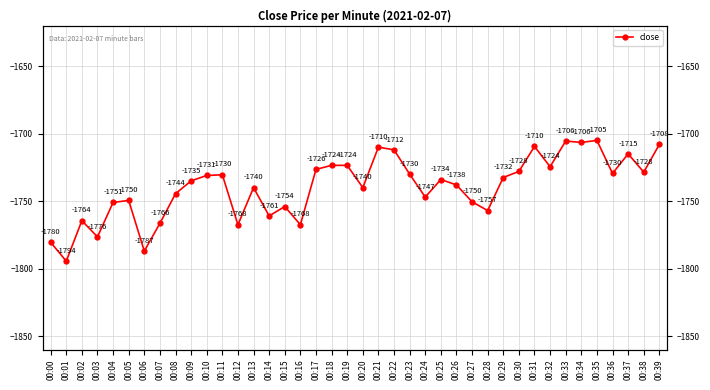

List the labels in order of value, smallest first.

00:01, 00:06, 00:00, 00:03, 00:12, 00:16, 00:07, 00:02, 00:14, 00:28, 00:15, 00:04, 00:27, 00:05, 00:24, 00:08, 00:13, 00:20, 00:26, 00:09, 00:25, 00:29, 00:10, 00:11, 00:23, 00:36, 00:38, 00:30, 00:17, 00:32, 00:18, 00:19, 00:37, 00:22, 00:21, 00:31, 00:39, 00:34, 00:33, 00:35